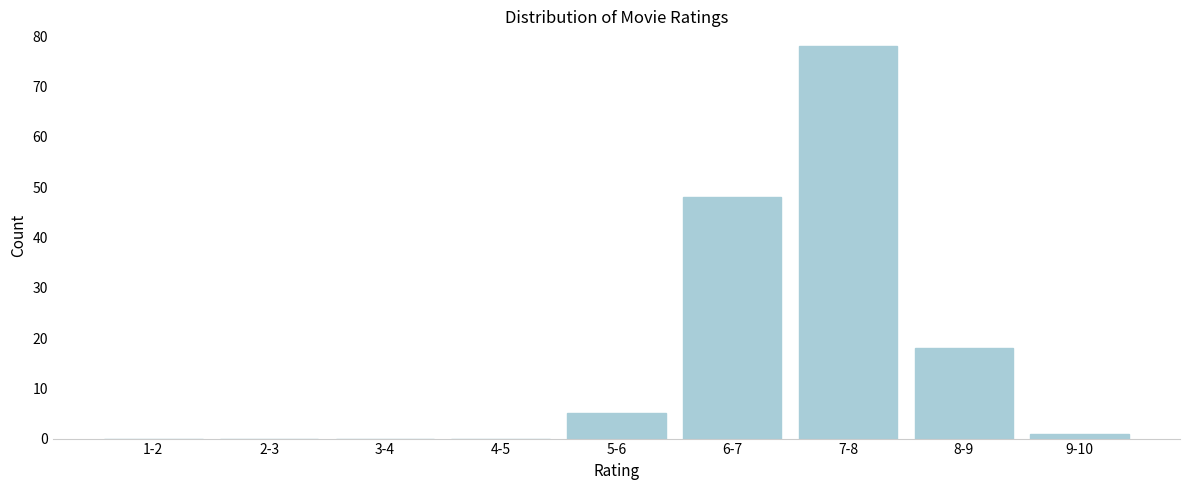

Reading left to right, list all the values displayed in this chart.

1-2=0	2-3=0	3-4=0	4-5=0	5-6=5	6-7=48	7-8=78	8-9=18	9-10=1